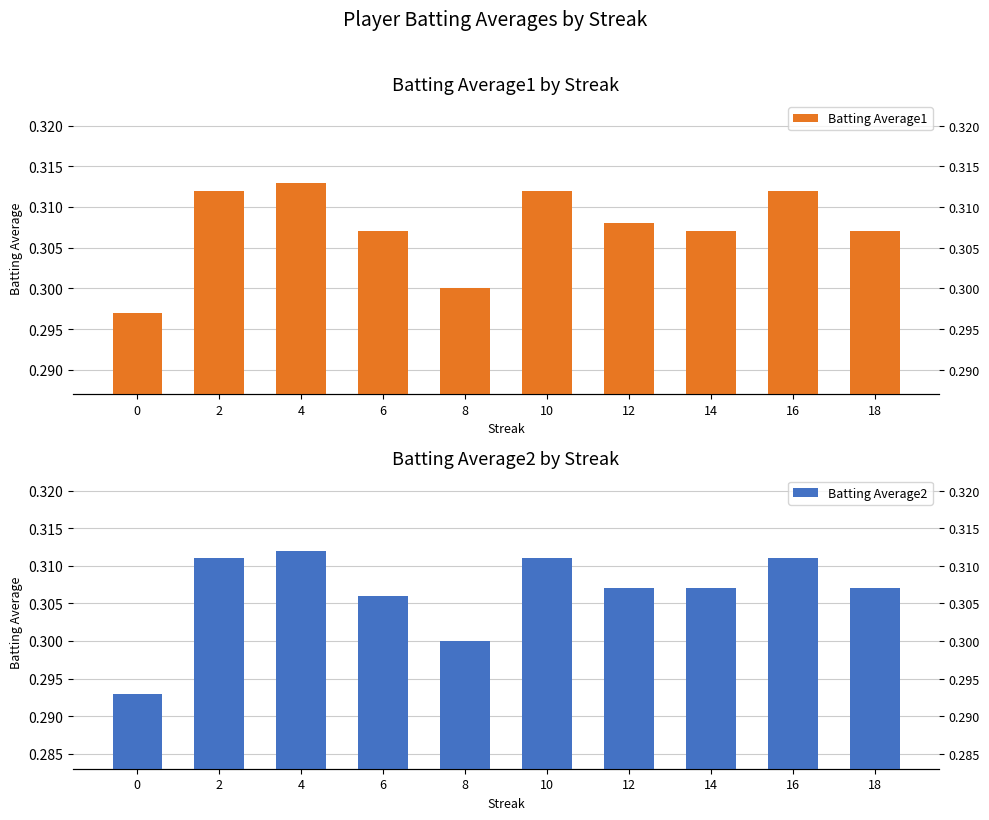

What is the smallest value displayed?

0.3